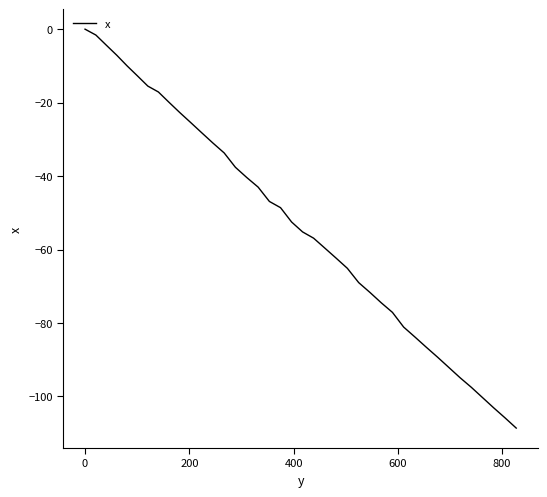

True or false: there are more than 0 points higher than both neighbors.

False